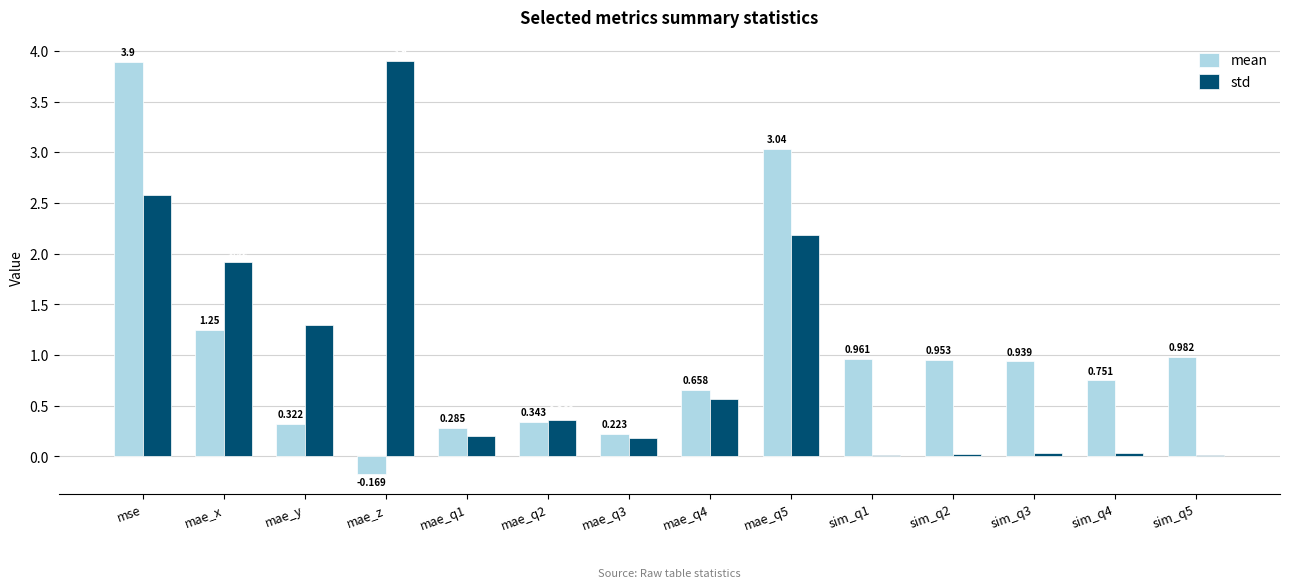

At which label is std closest to 1?

mae_y